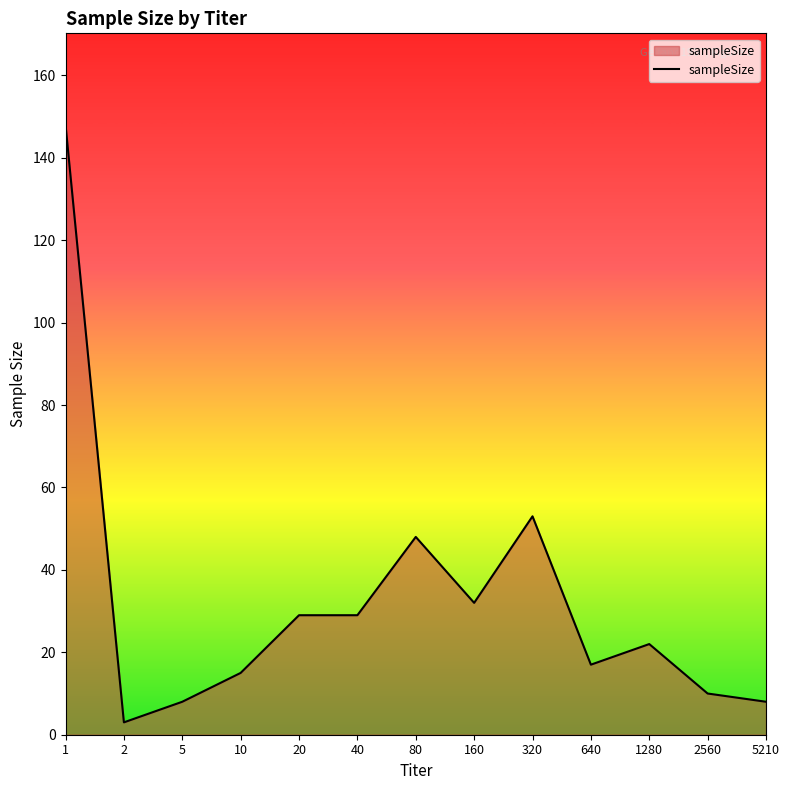

What is the minimum value shown in the chart?

3